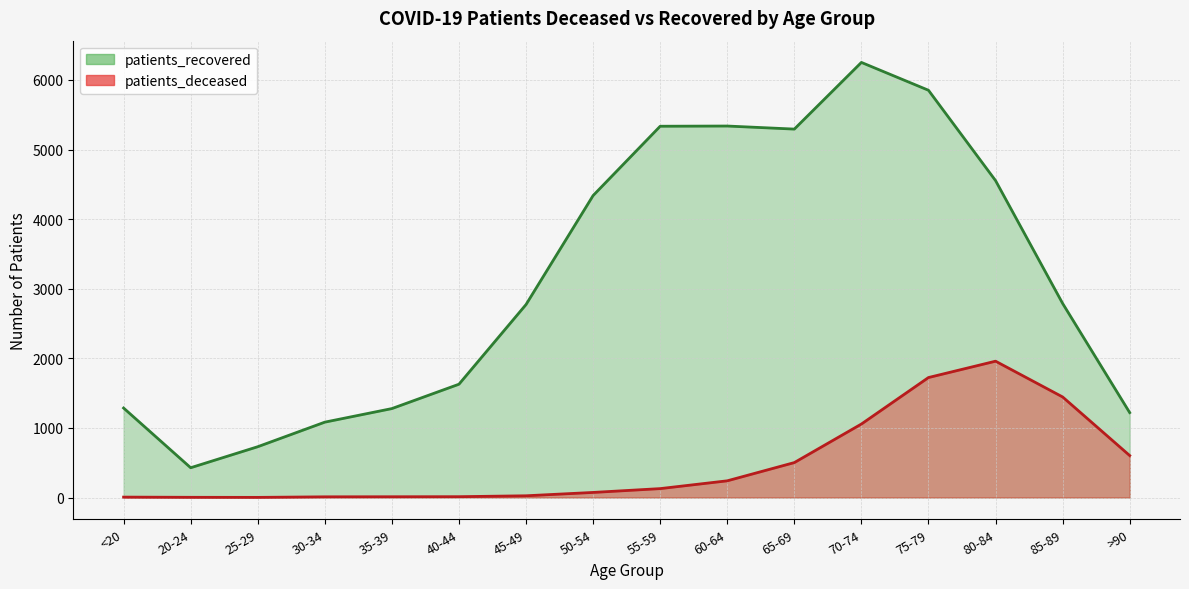

The value of patients_recovered at 80-84 is 4554. True or false?

True